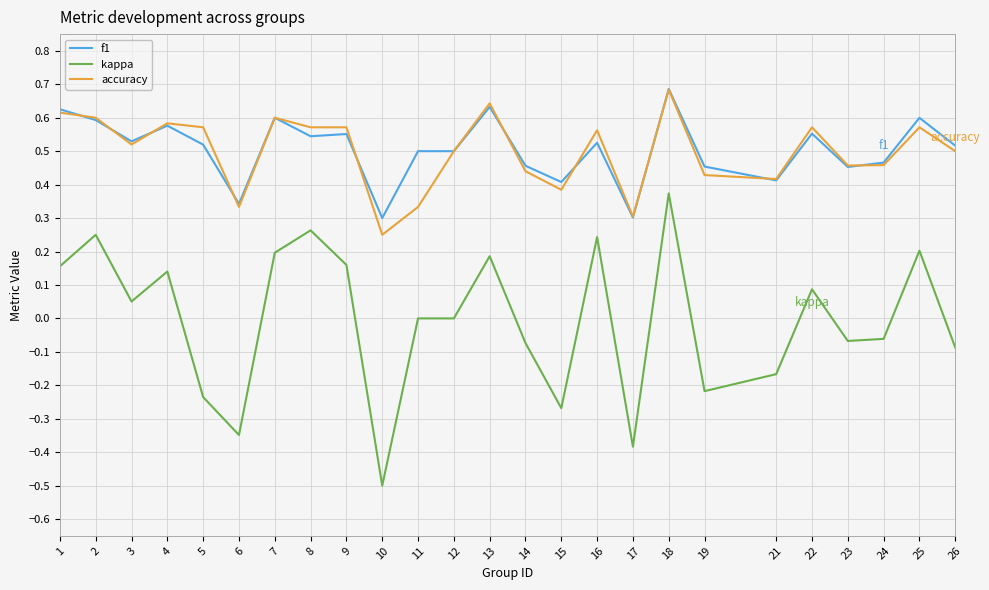

True or false: kappa and accuracy intersect in this chart.

False